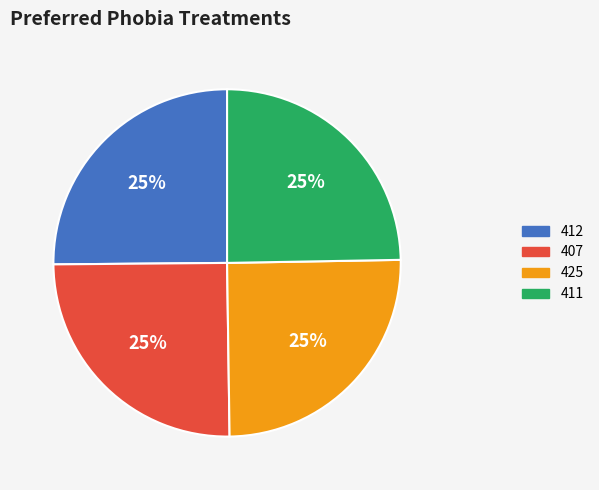

Is there any slice that represents more than half of the pie?

No